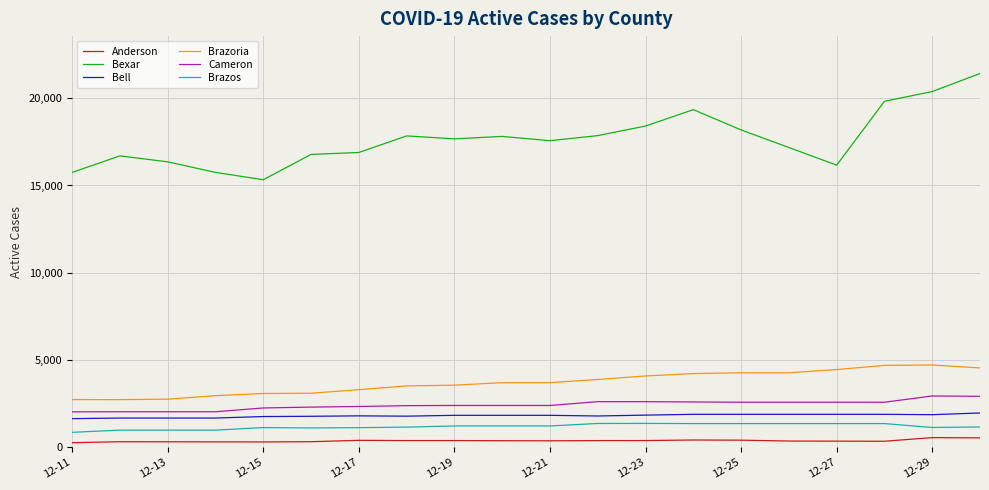

Which series has the largest total across all categories?

Bexar